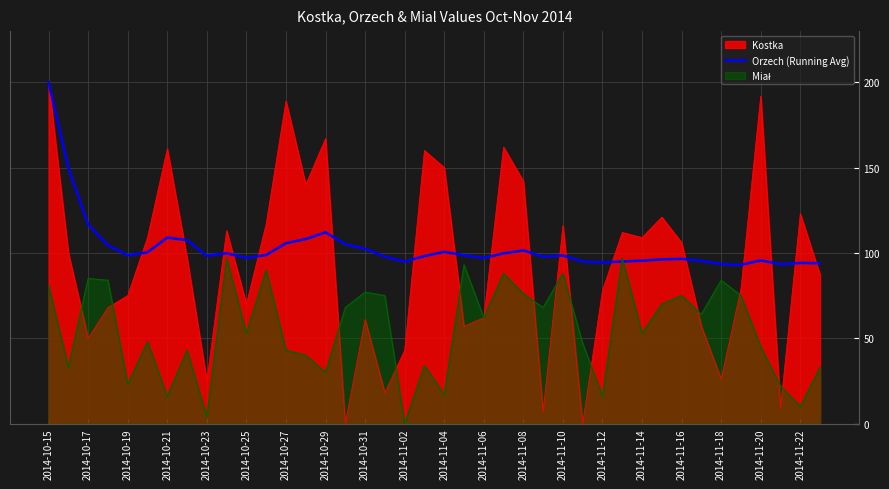

What is the difference between the second highest and minimum values?

57.0